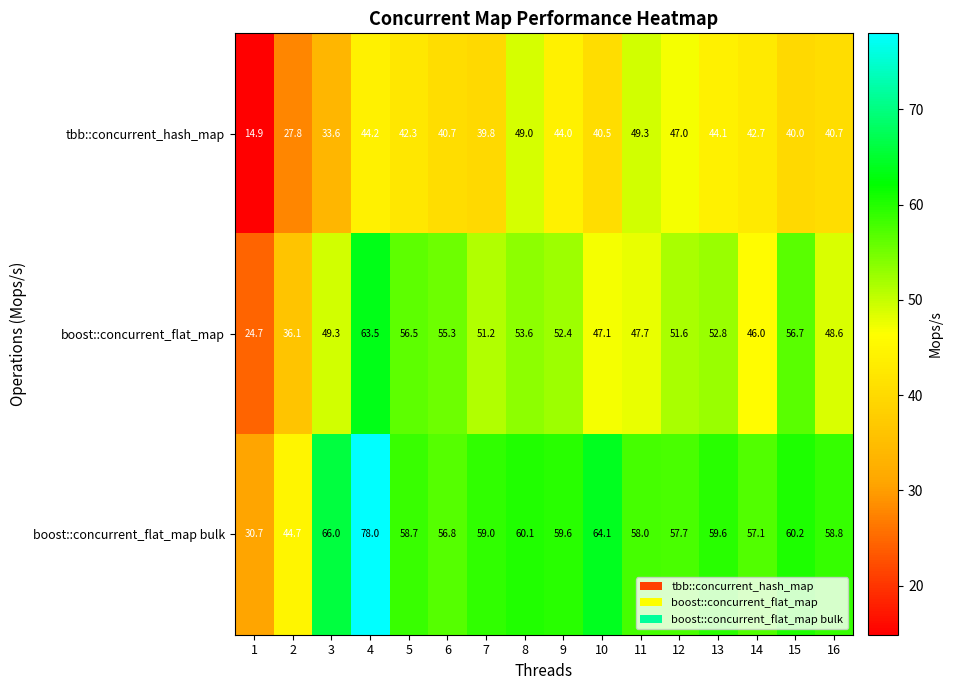

What is the total value across all series at 3?

148.9